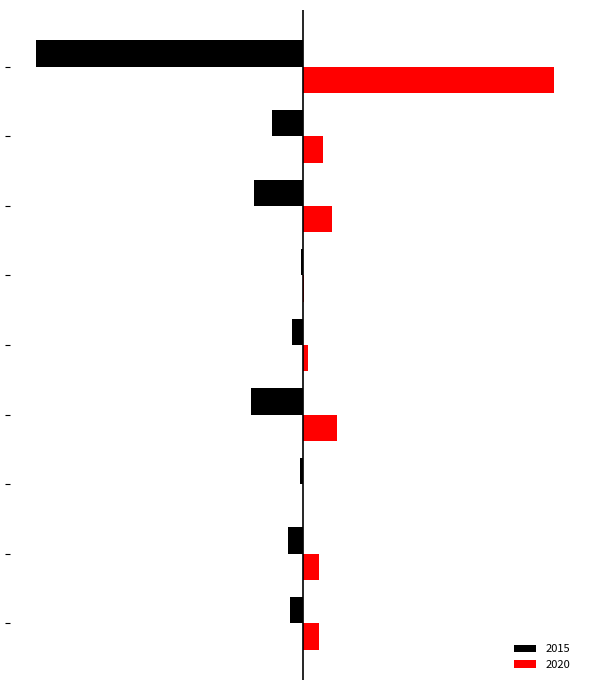

Which series has the widest spread of values?

2015